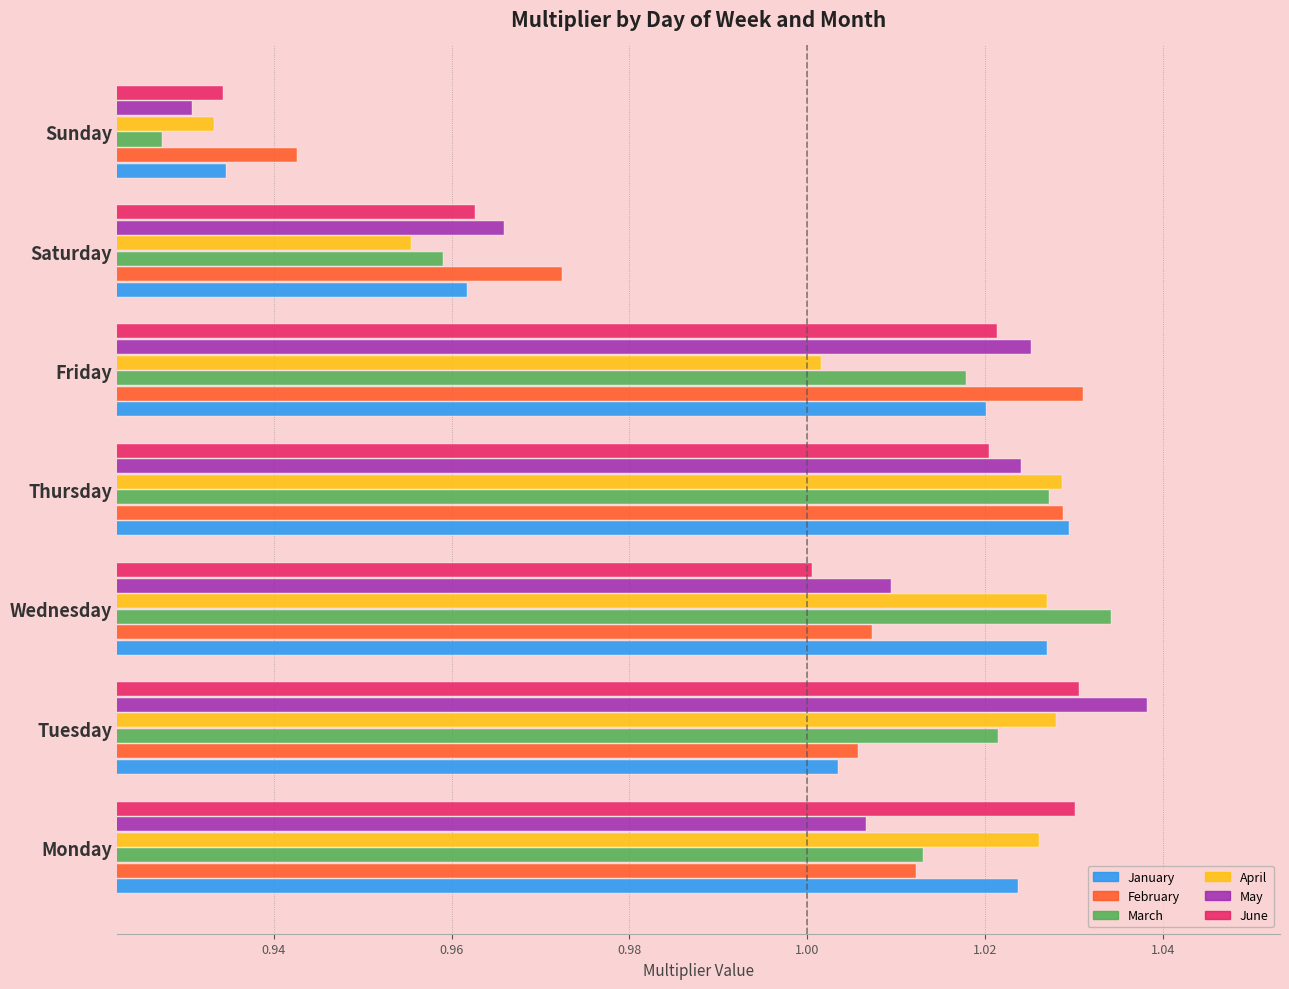

Where is May nearest to the value 0?

Sunday